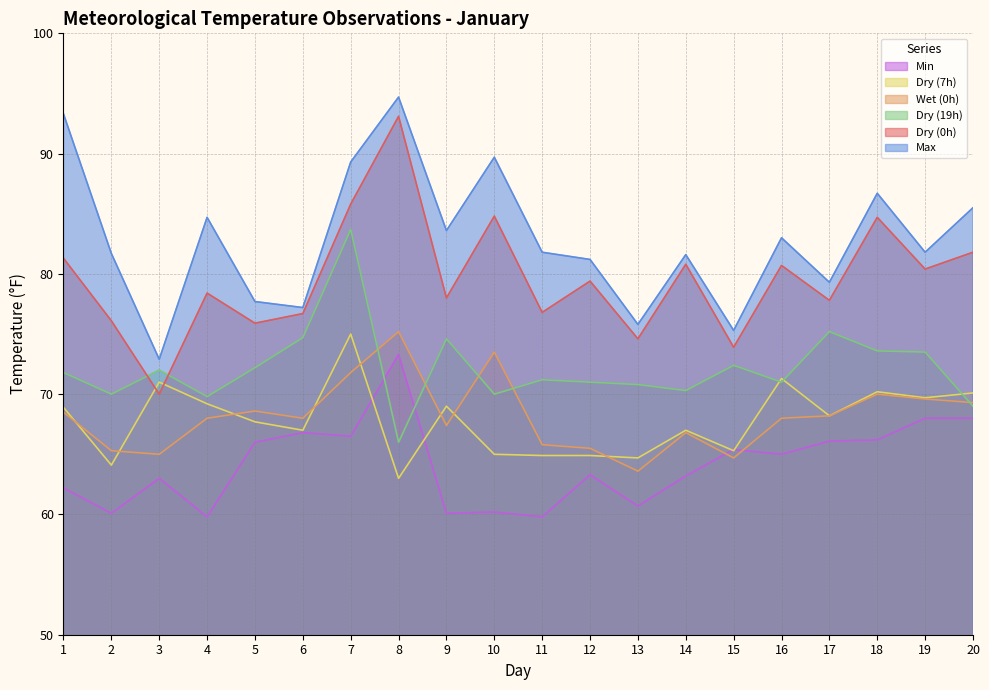

What is the greatest value displayed?

94.7